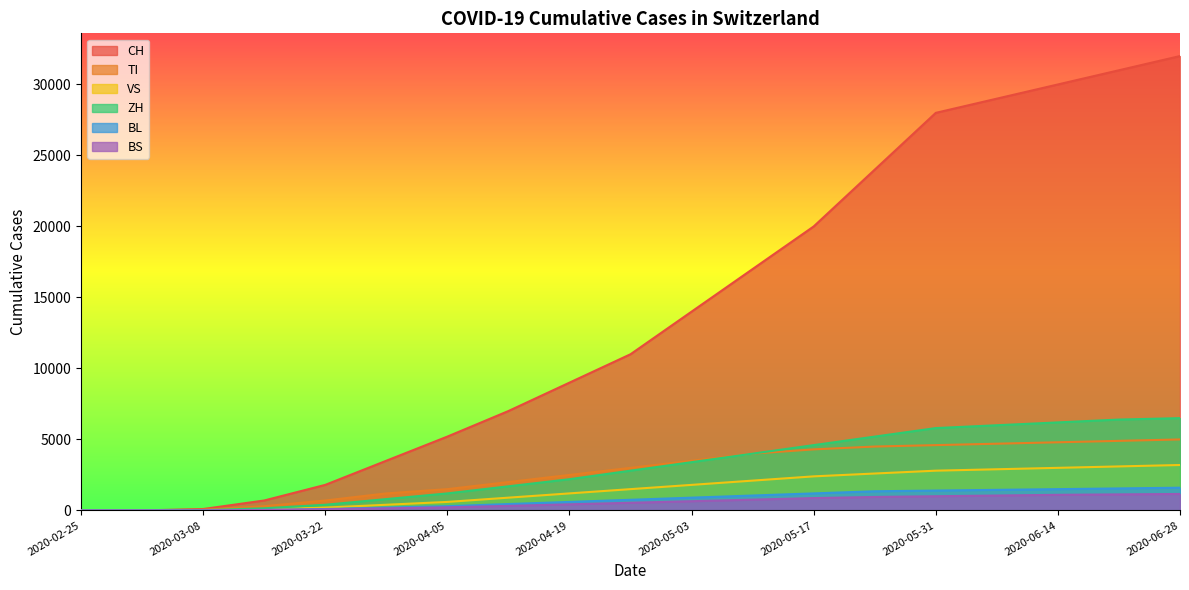

How many lines are shown in the chart?

6